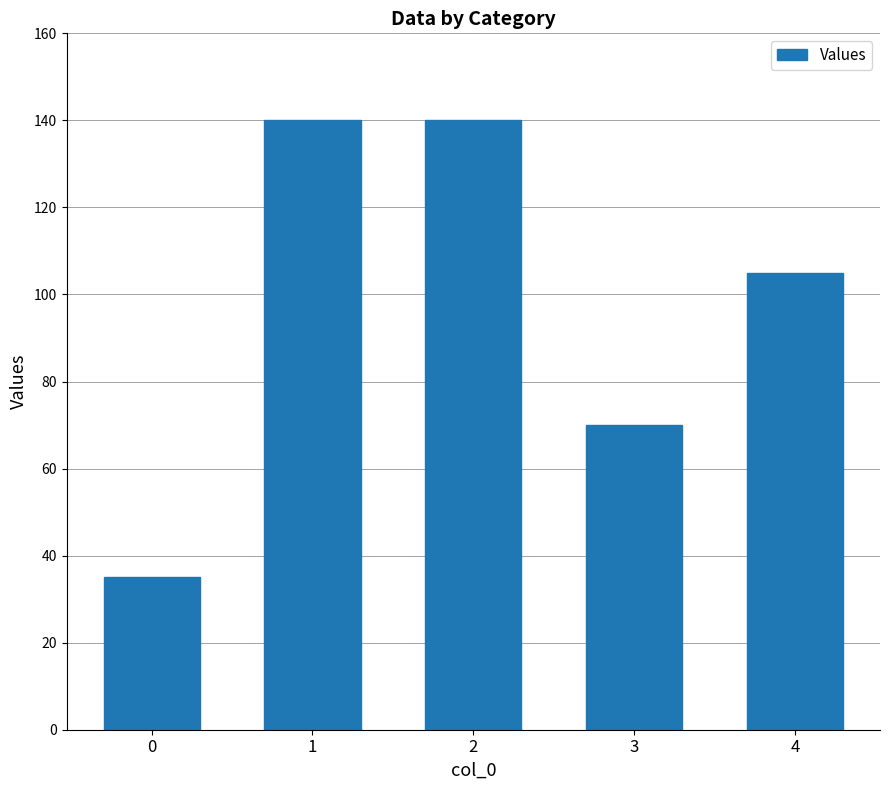

What is the sum of the values at 1 and 4?

245